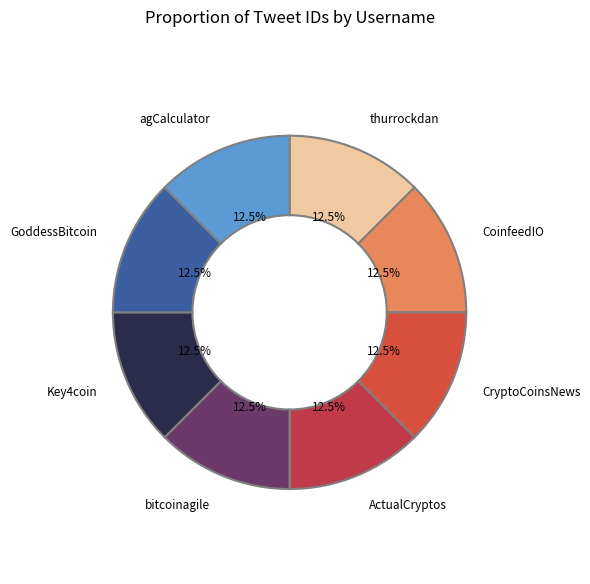

How many segments does this pie chart have?

8